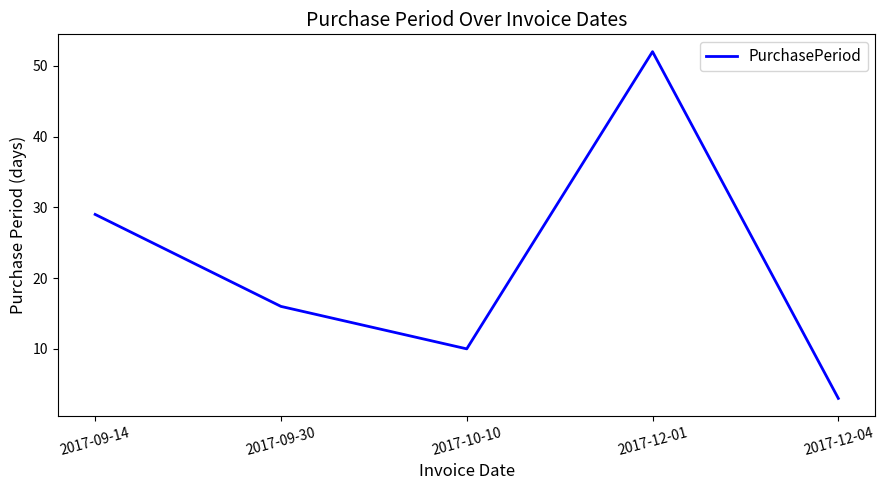

At which label does the data first exceed 16?

2017-09-14